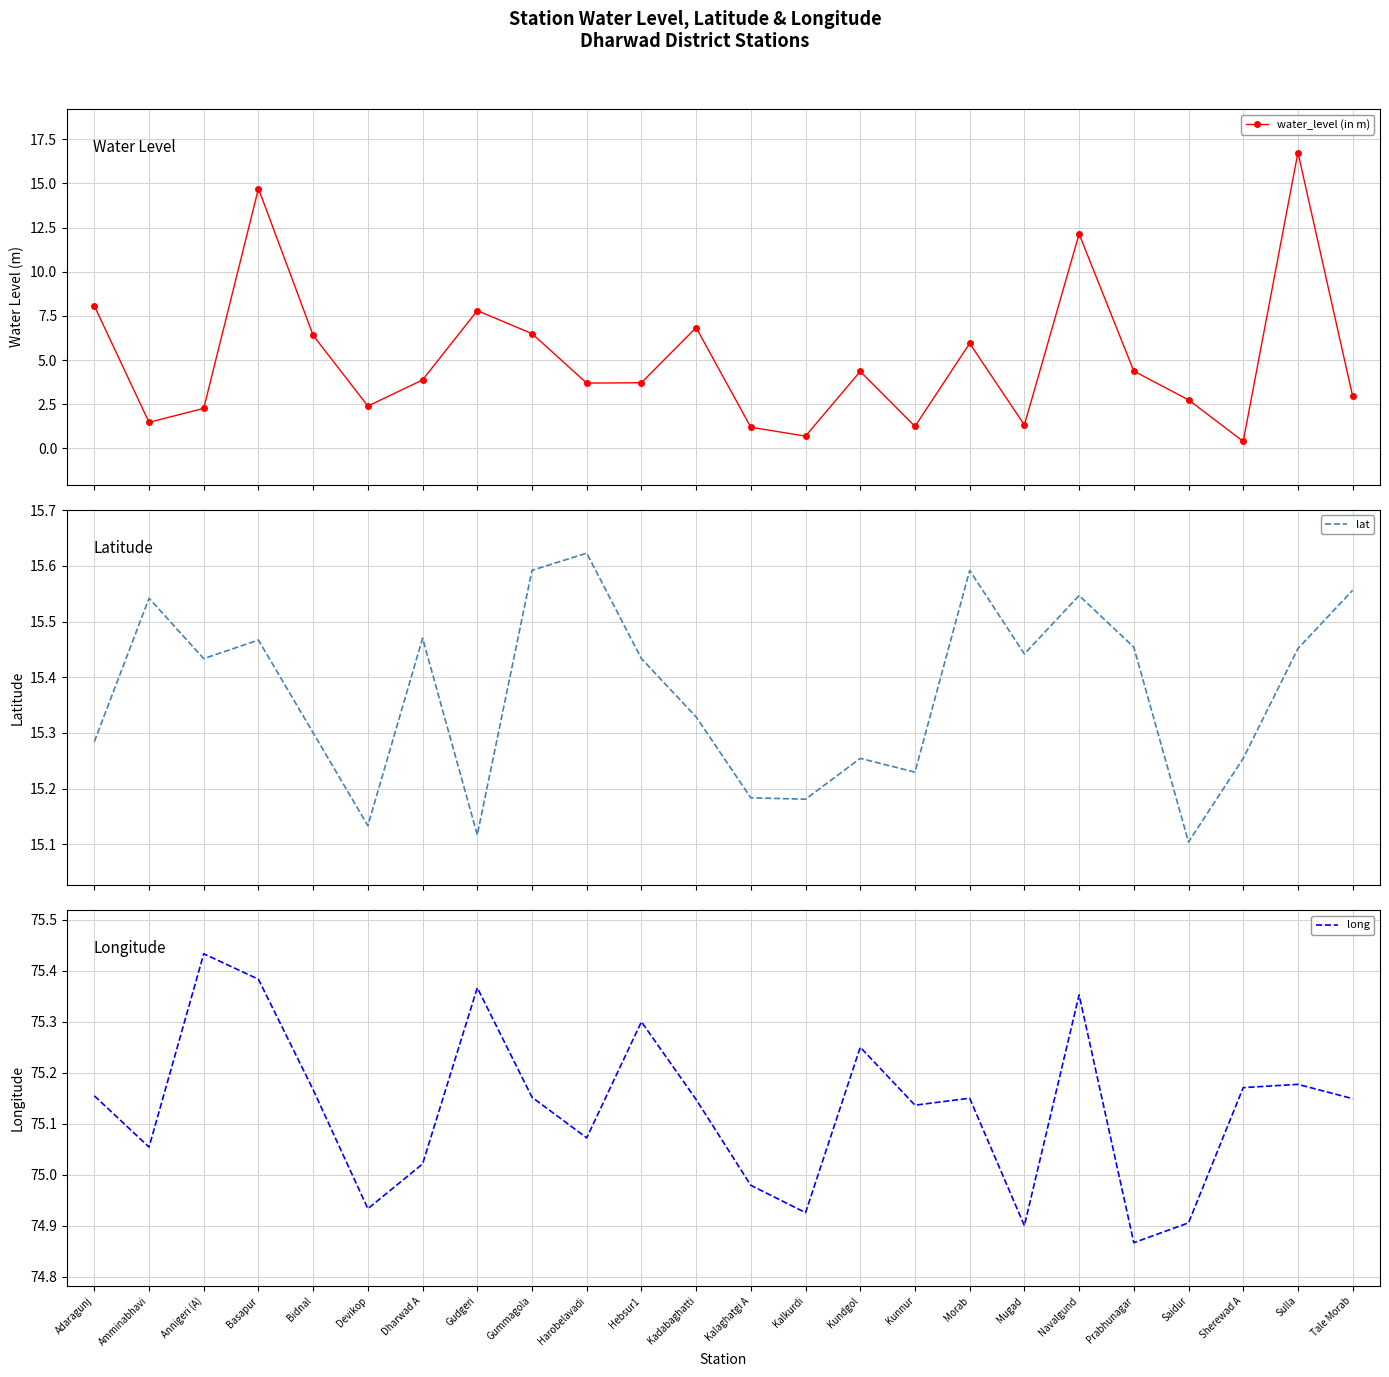

List the series in order of their peak value, lowest first.

lat, water_level (in m), long